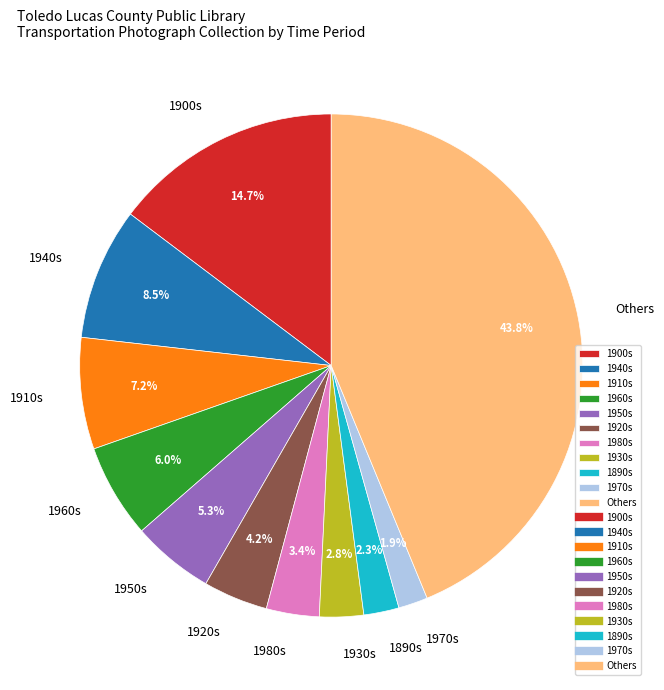

Which slice is the largest?

Others